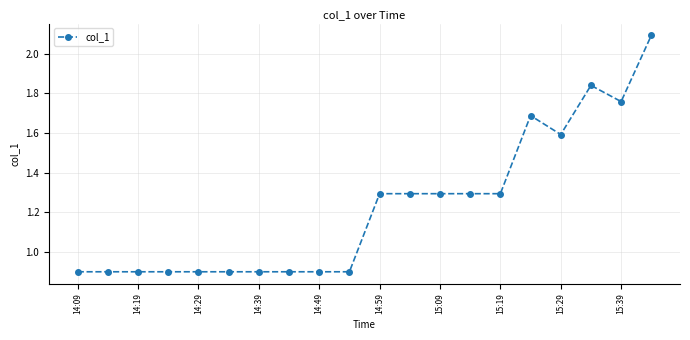

What is the difference between the maximum and minimum values?

1.2